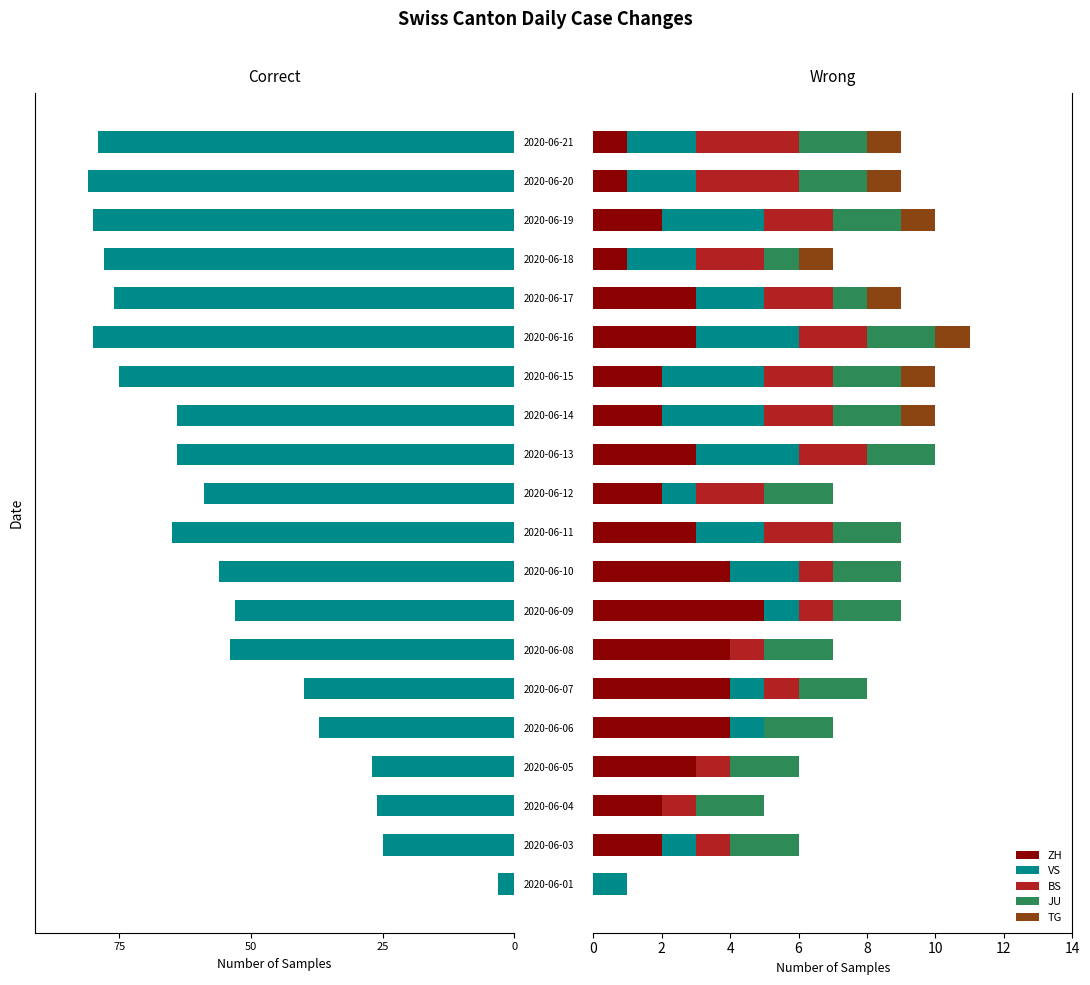

Reading right to left, extract all data points from this chart.

CH: 79	81	80	78	76	80	75	64	64	59	65	56	53	54	40	37	27	26	25	3
ZH: 1	1	2	1	3	3	2	2	3	2	3	4	5	4	4	4	3	2	2	0
VS: 2	2	3	2	2	3	3	3	3	1	2	2	1	0	1	1	0	0	1	1
BS: 3	3	2	2	2	2	2	2	2	2	2	1	1	1	1	0	1	1	1	0
JU: 2	2	2	1	1	2	2	2	2	2	2	2	2	2	2	2	2	2	2	0
TG: 1	1	1	1	1	1	1	1	0	0	0	0	0	0	0	0	0	0	0	0